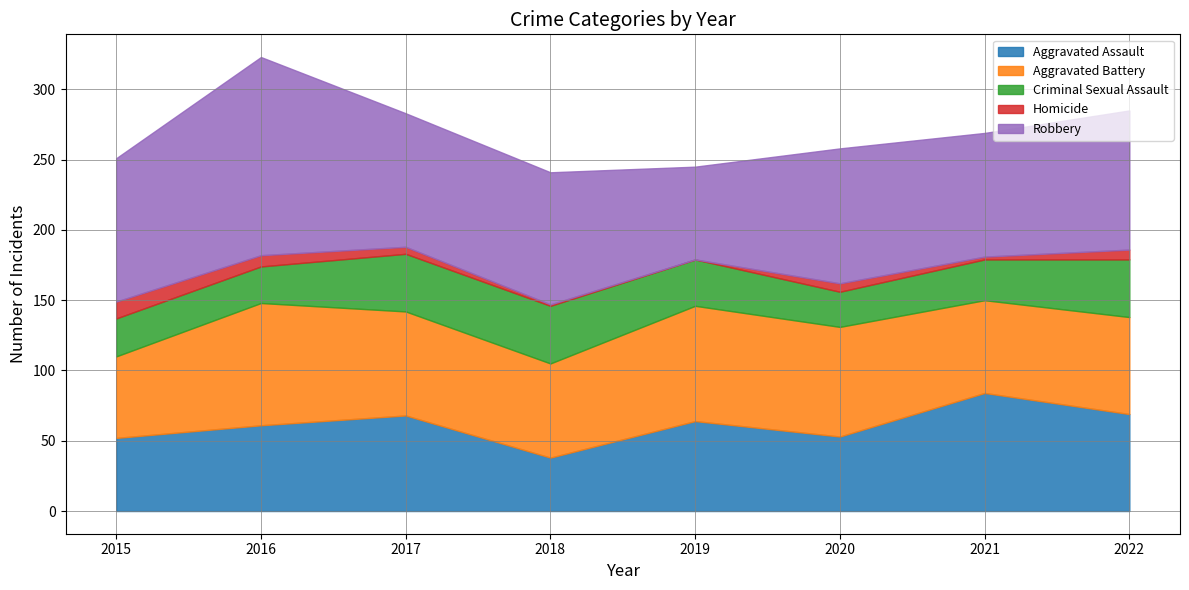

Is the value of Homicide at 2018 greater than the value of Aggravated Battery at 2016?

No